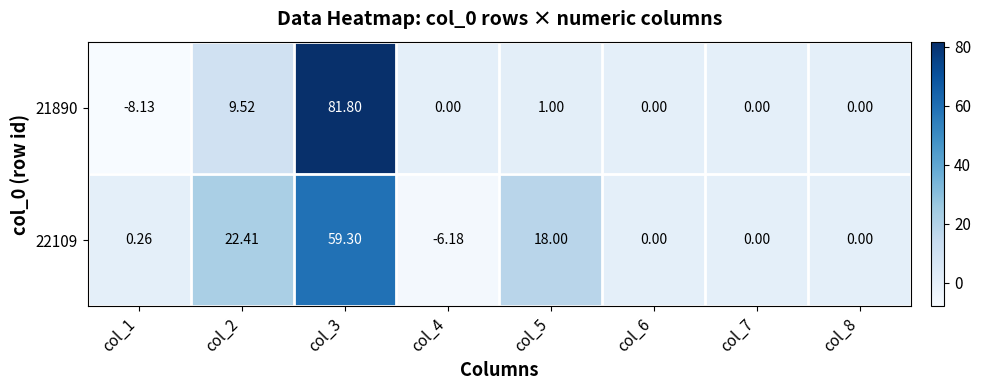

How many series are shown in this chart?

2